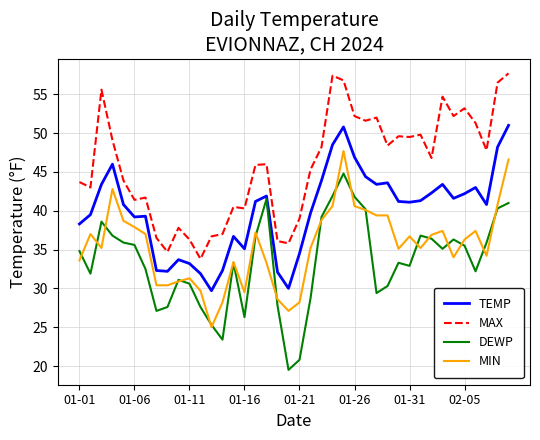

Count the number of data series in this chart.

4